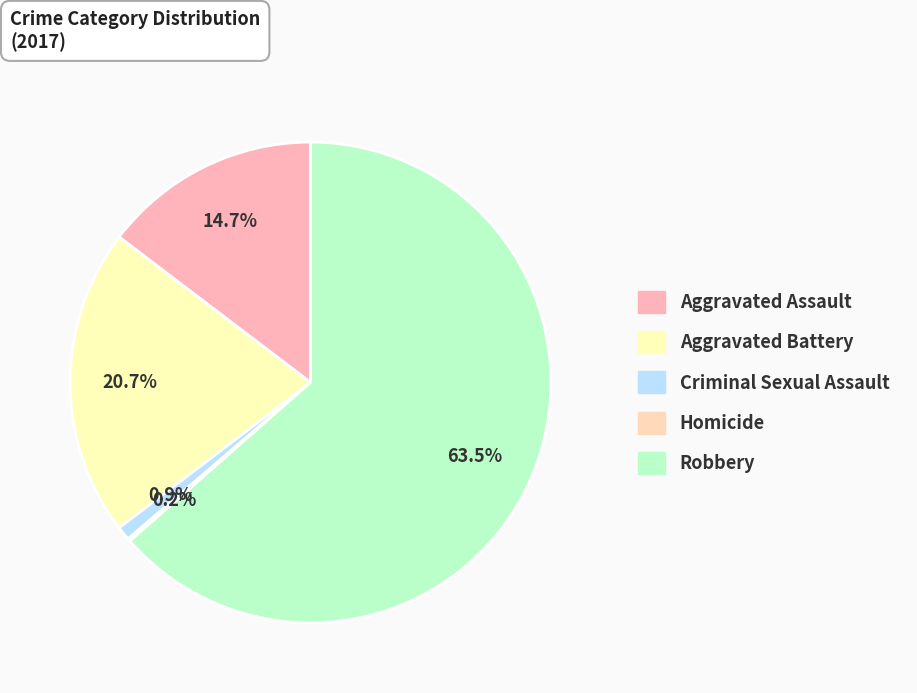

What percentage is the Aggravated Assault slice, to the nearest percent?

15%